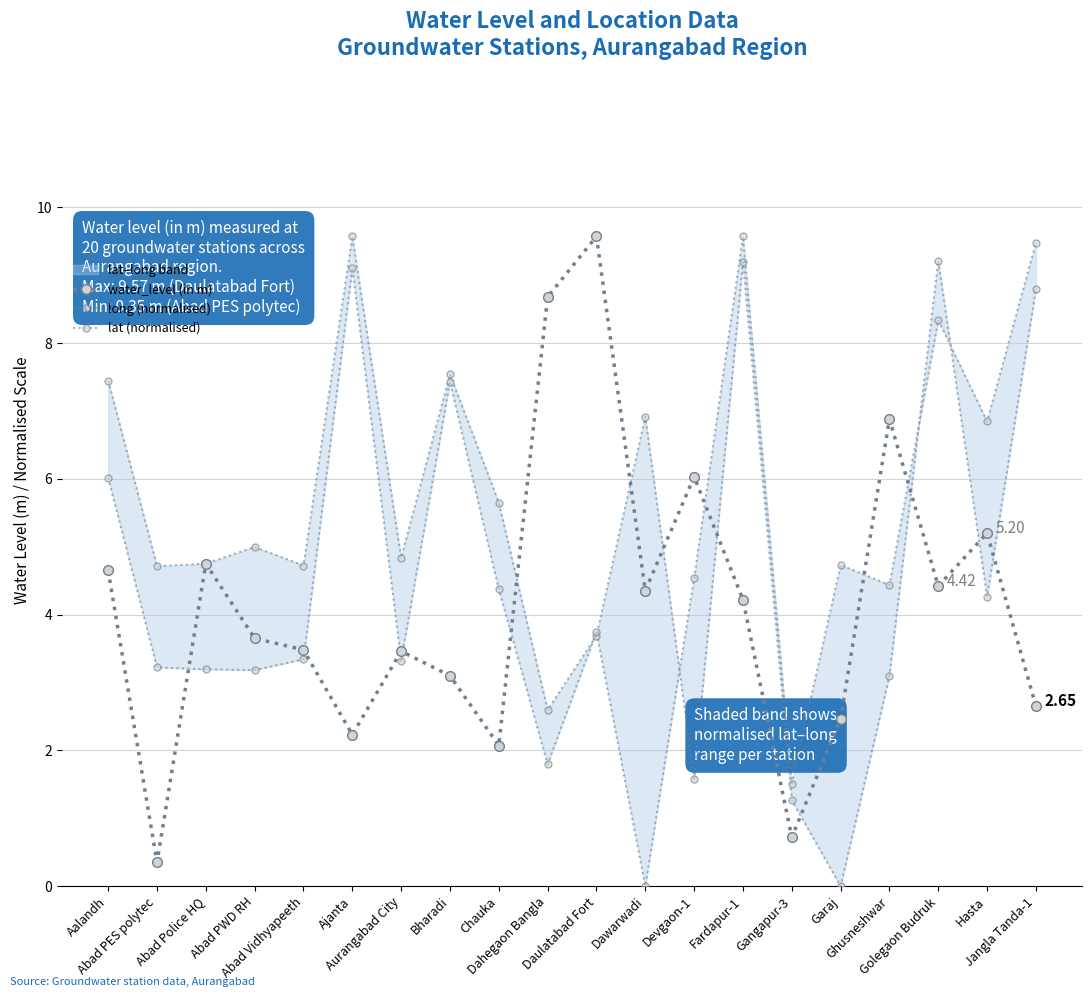

Does the chart have visible grid lines?

Yes